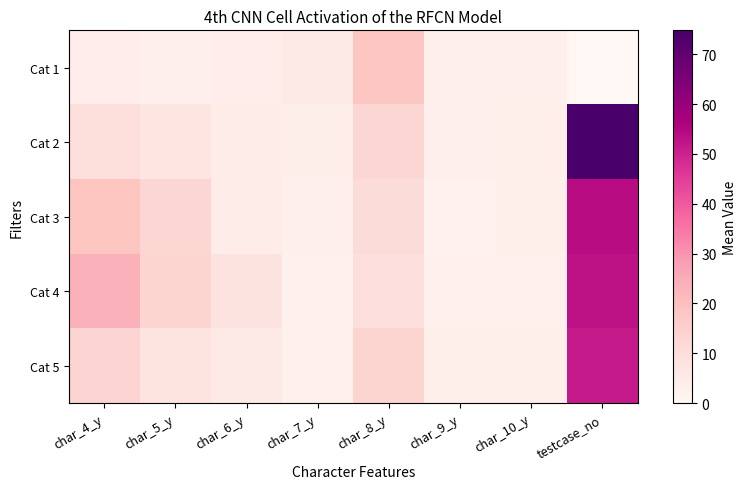

What is the spread (max minus min) of values at char_6_y?

4.0